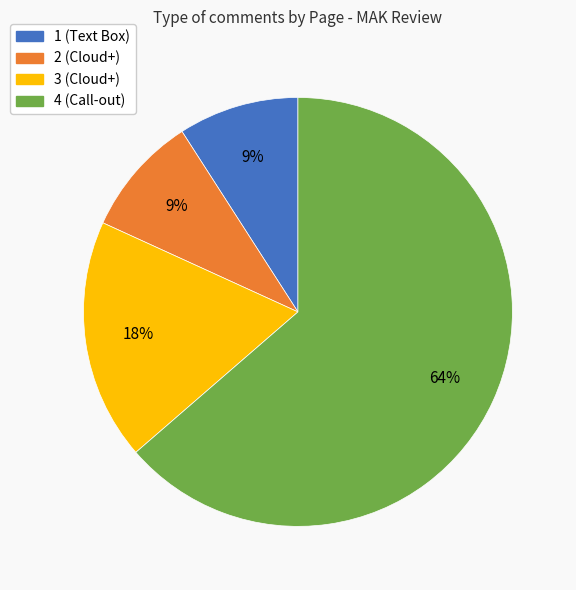

Between 4 (Call-out) and 1 (Text Box), which is larger?

4 (Call-out)